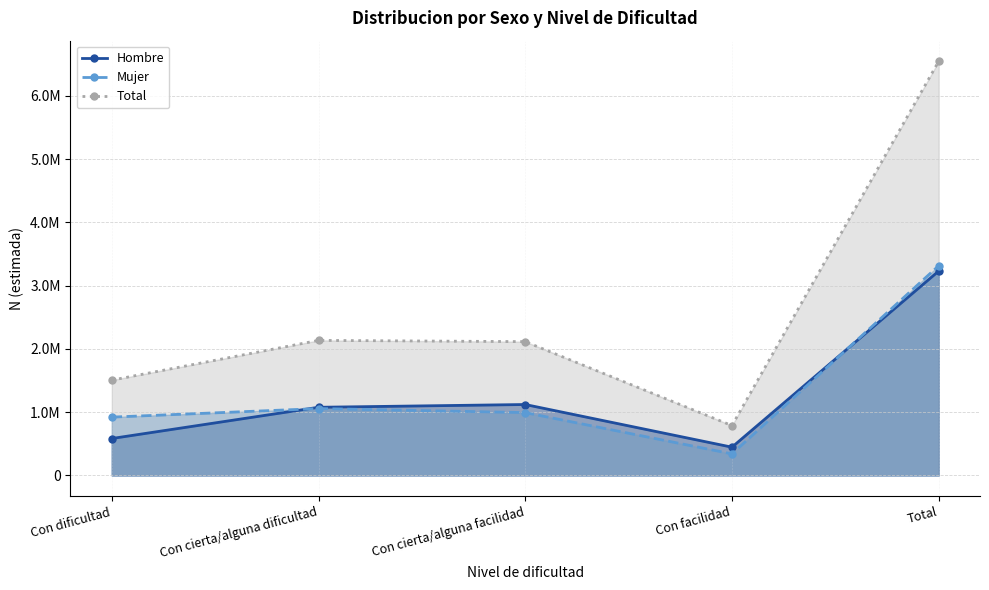

At which label is Mujer closest to 1828063?

Con cierta/alguna dificultad